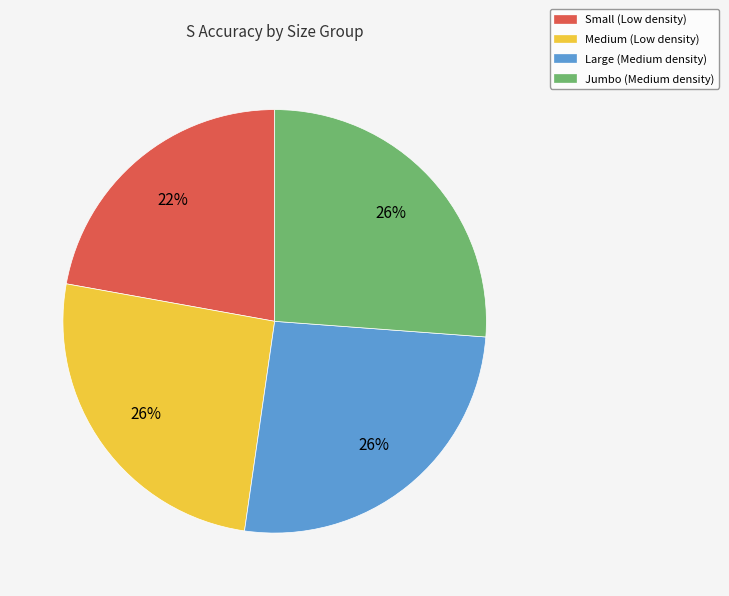

True or false: Jumbo accounts for 17% of the total.

False